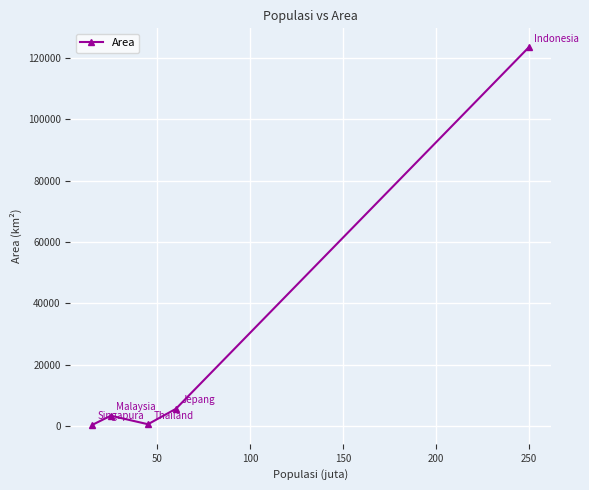

What is the average value?

26745